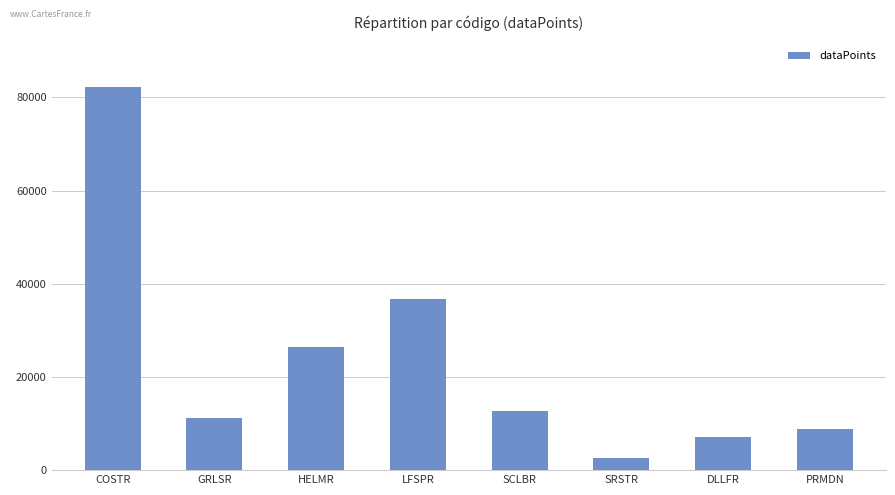

How many series are shown in this chart?

1